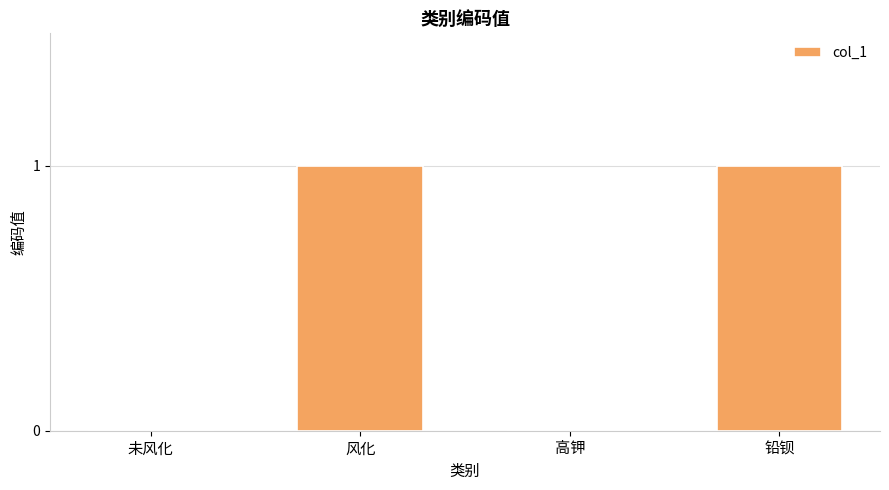

What is the greatest value displayed?

1